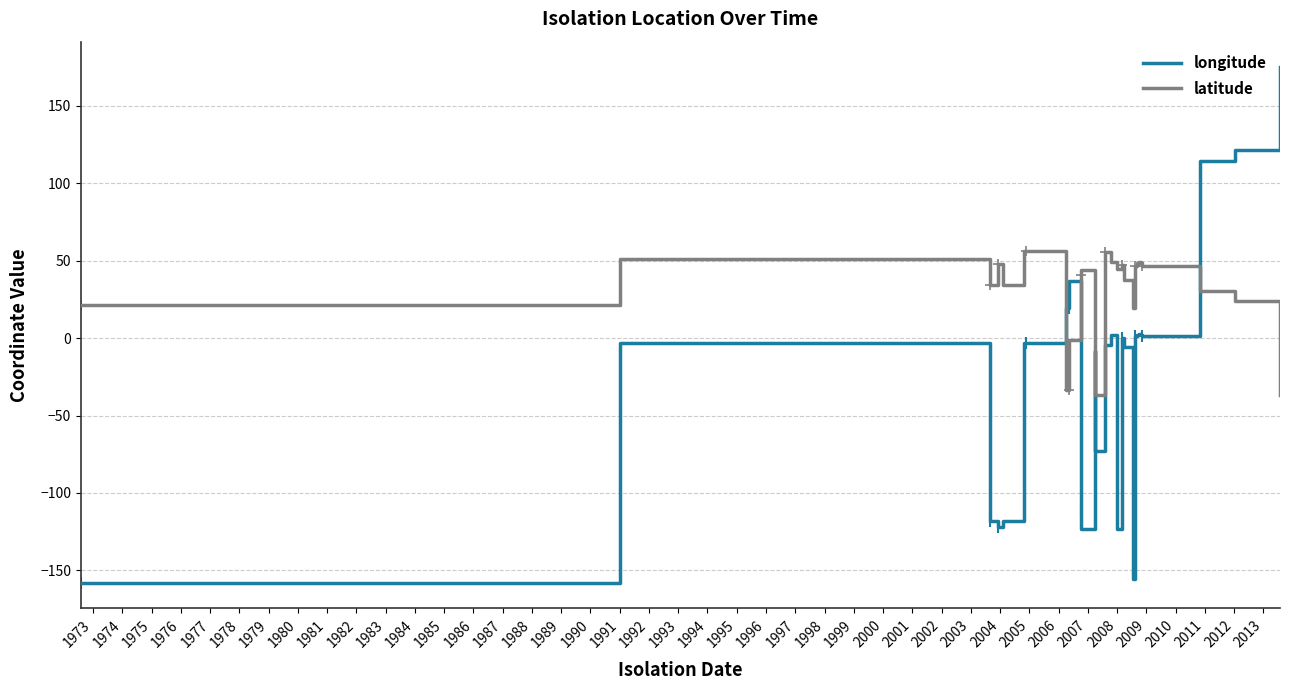

How many distinct data groups are displayed?

2